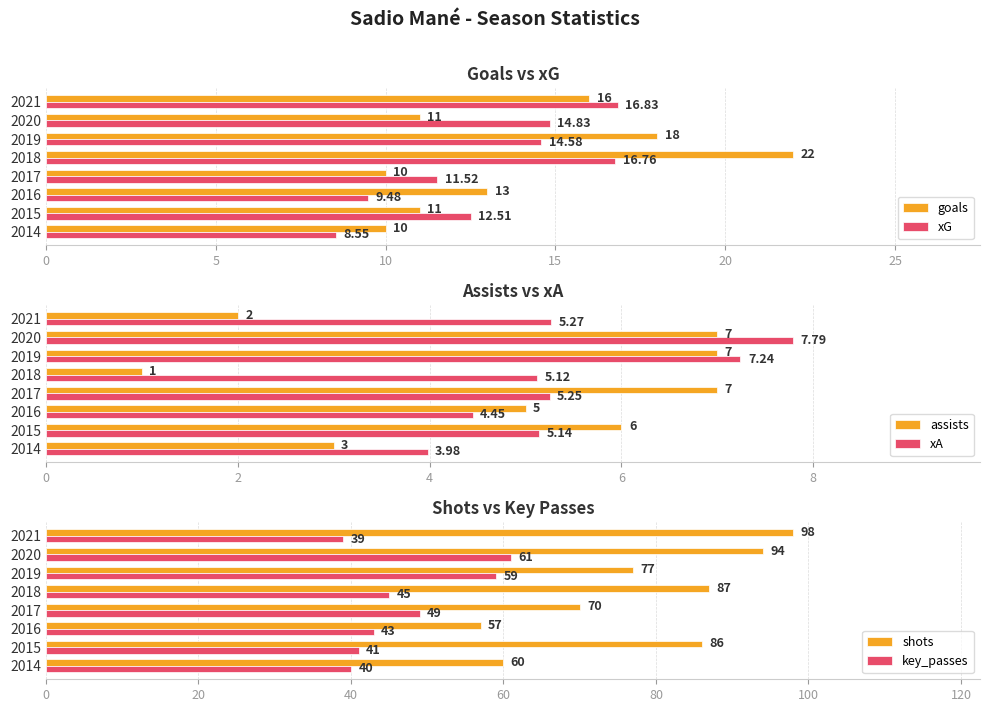

Which series has the largest total across all categories?

shots